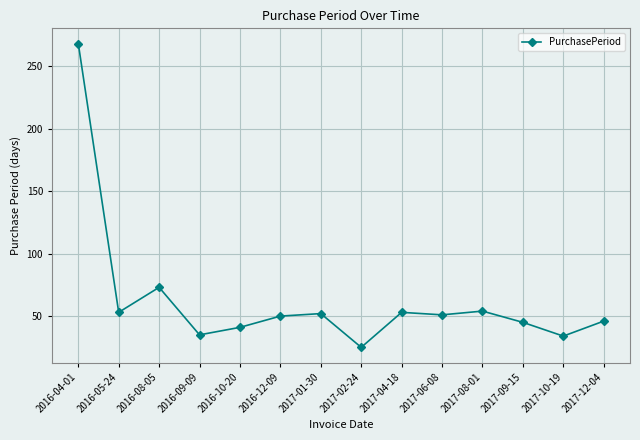

How many lines are shown in the chart?

1